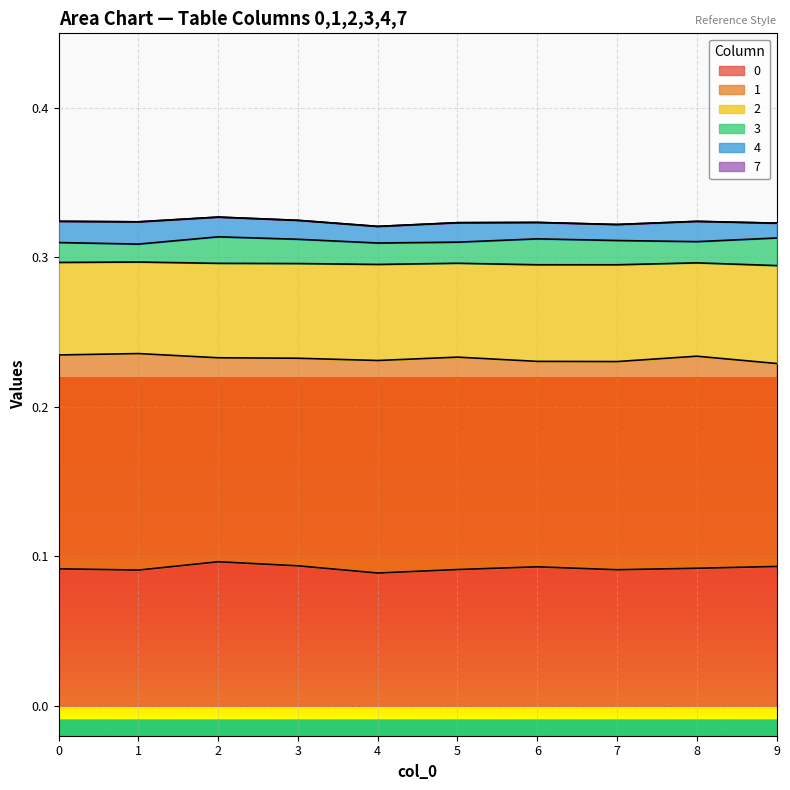

At which category is the sum across all series the highest?

2